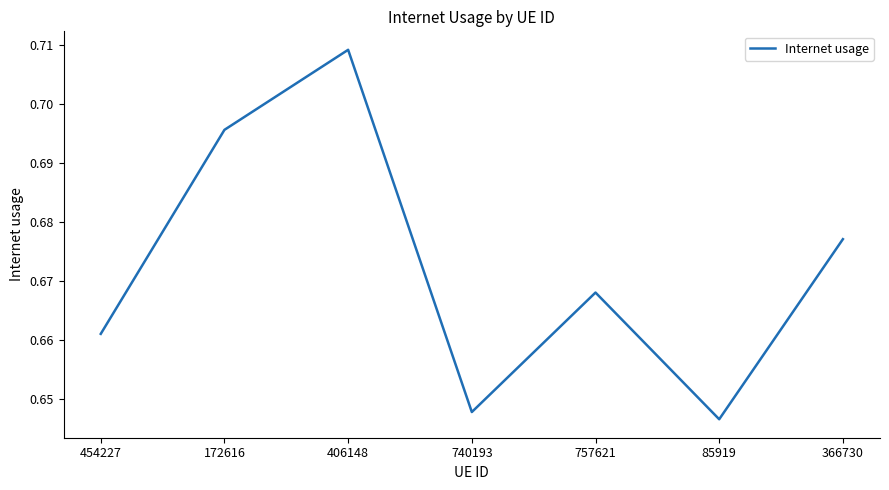

Between 406148 and 85919, which is larger?

406148